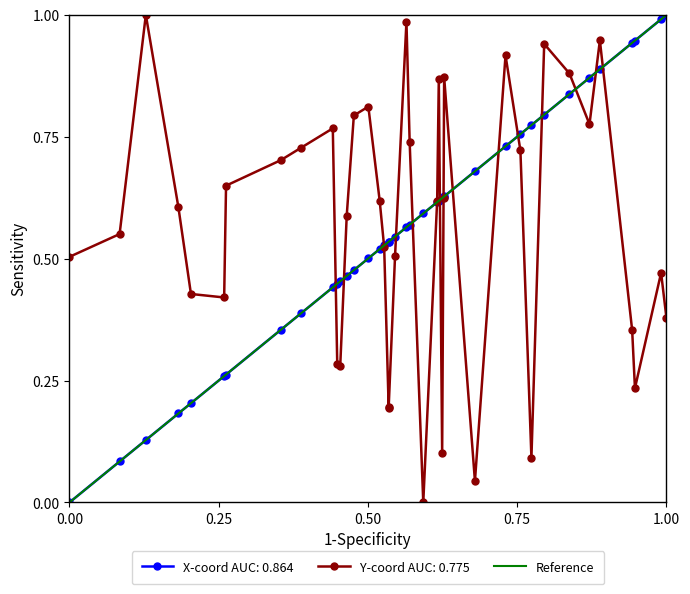

At which label does Reference reach its peak?

1.00